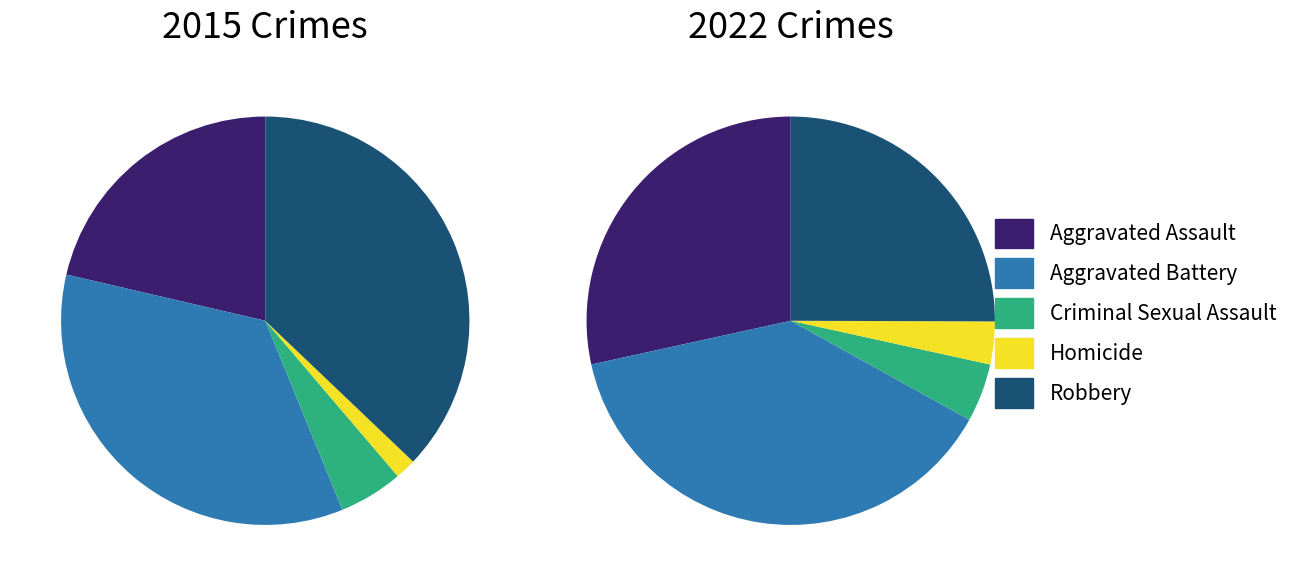

Is it true that Homicide is 2% of the pie?

True